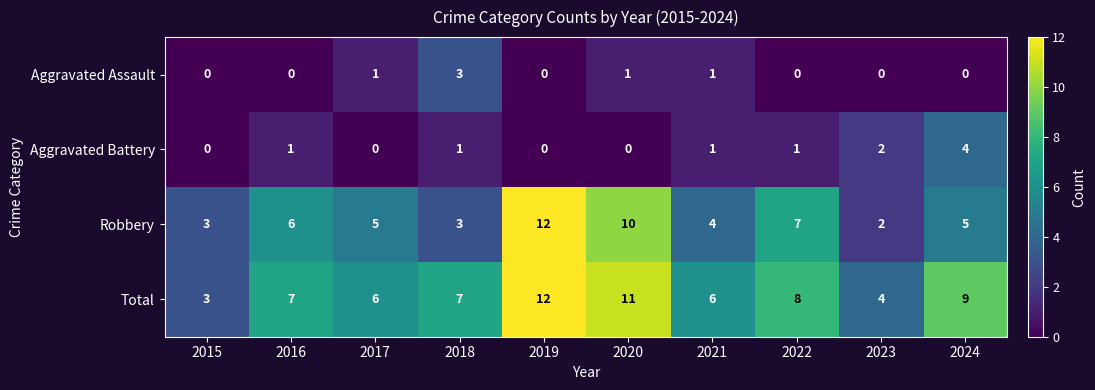

At how many categories does at least one series exceed 1?

10